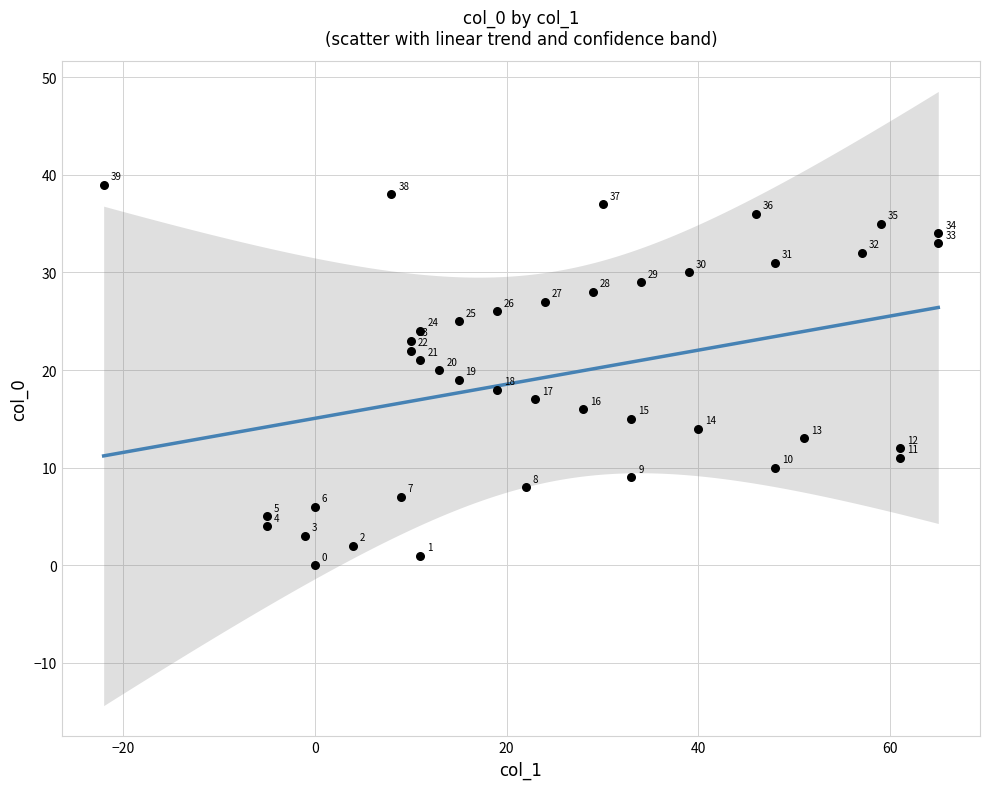

What is the range of X values (max minus min)?

87